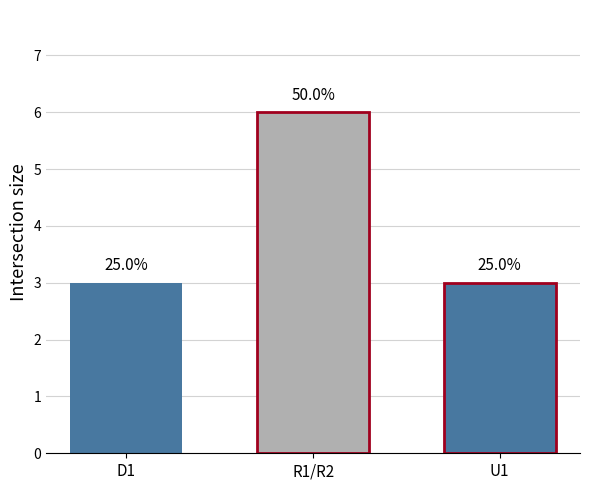

Does the chart contain stacked bars?

No